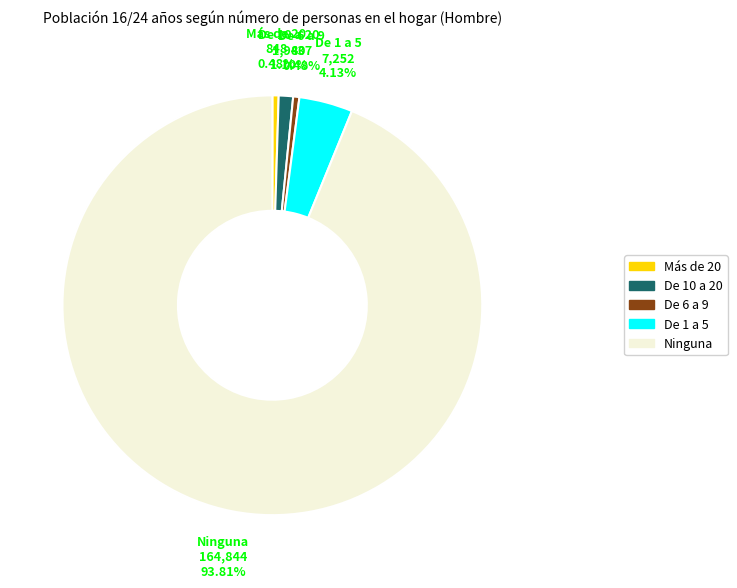

What is the largest slice in the pie chart?

Ninguna